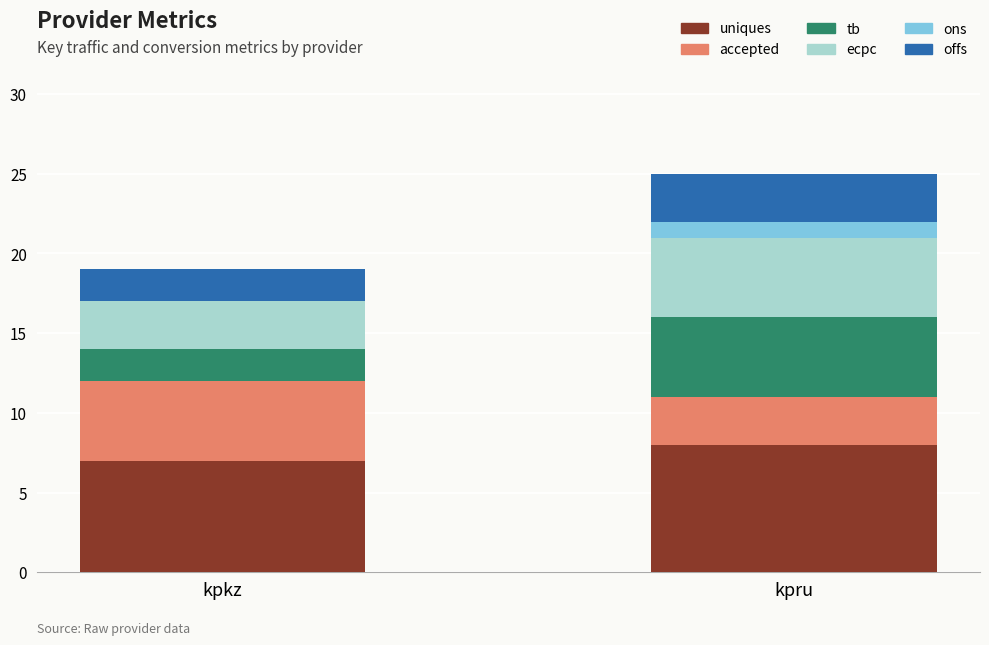

What is the total value across all series at kpru?

25